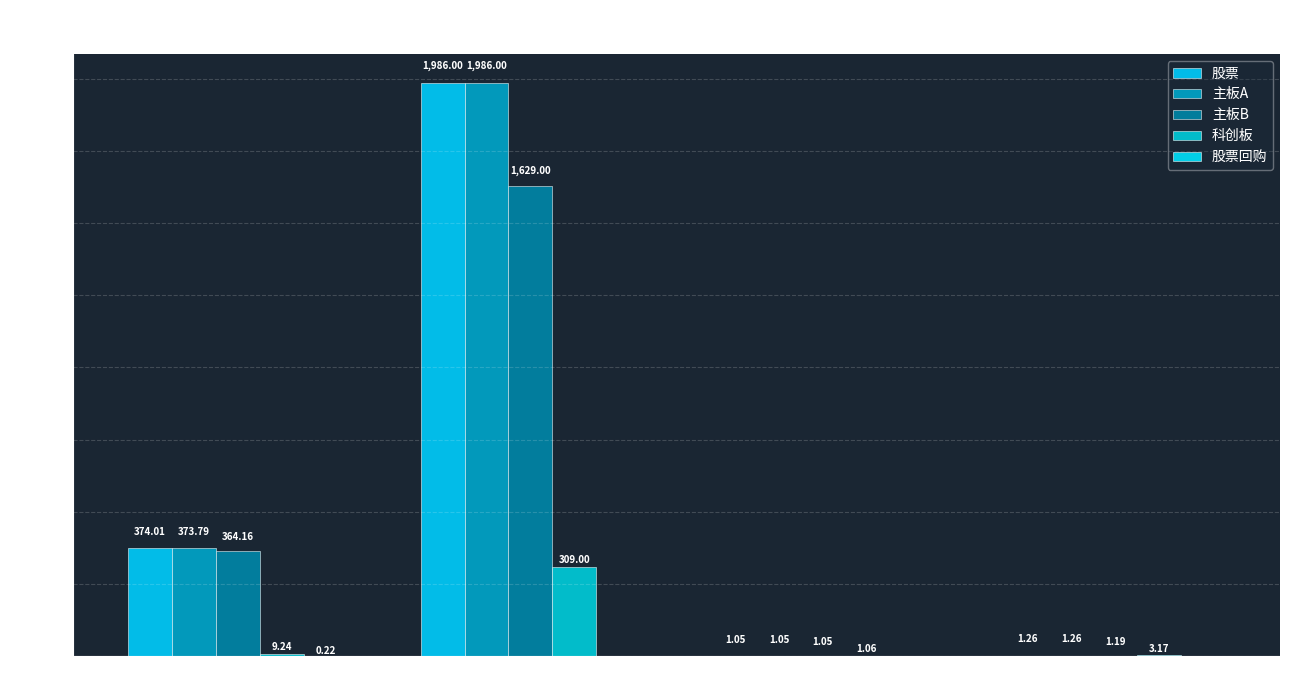

What position from the right is 成交量?

4